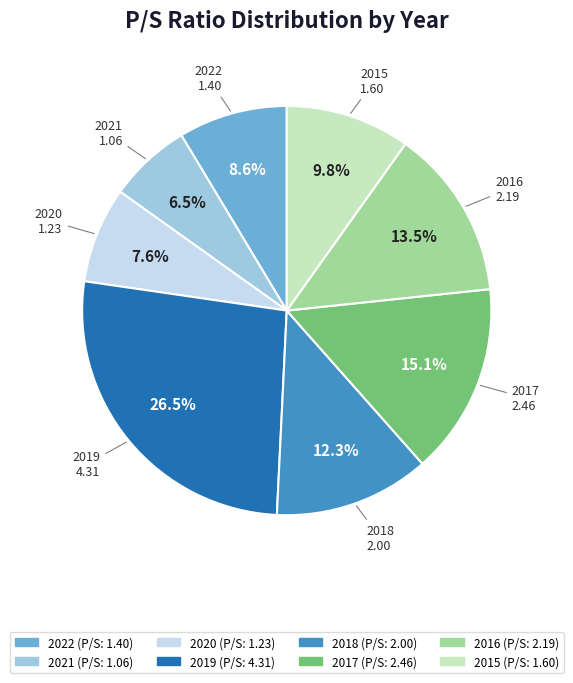

Rank the categories by value from highest to lowest.

2019, 2017, 2016, 2018, 2015, 2022, 2020, 2021